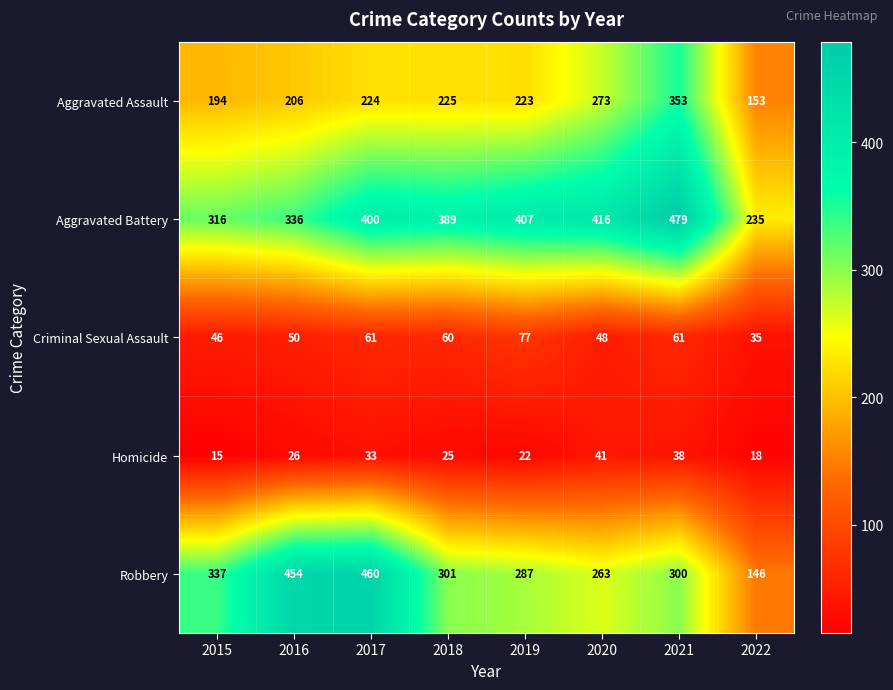

At how many categories does at least one series exceed 205?

8